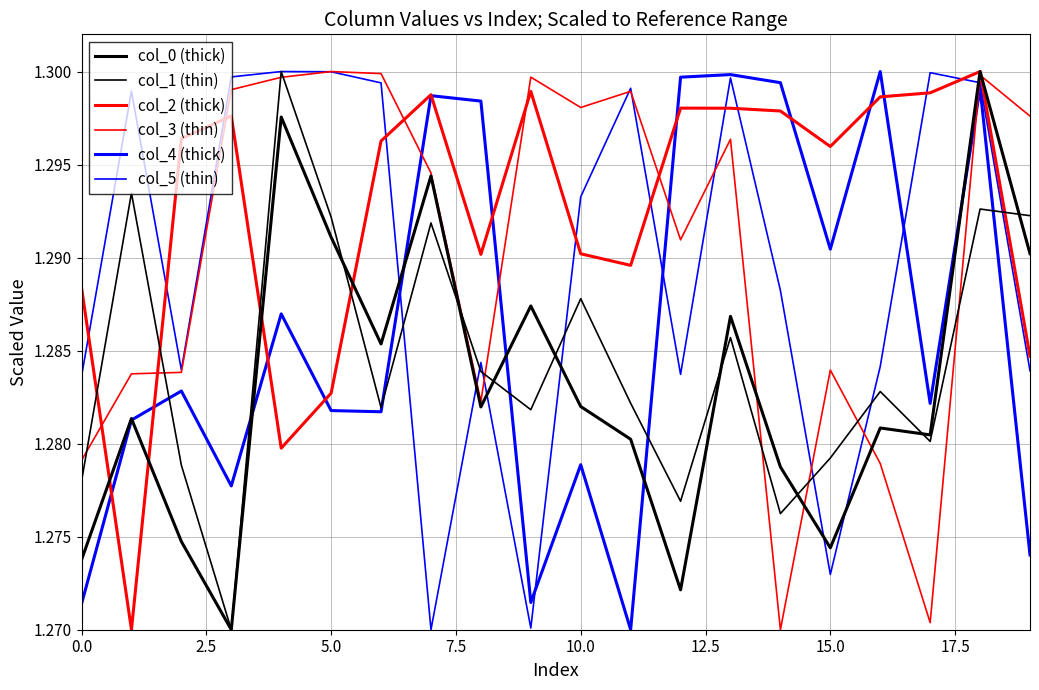

How many lines are shown in the chart?

6